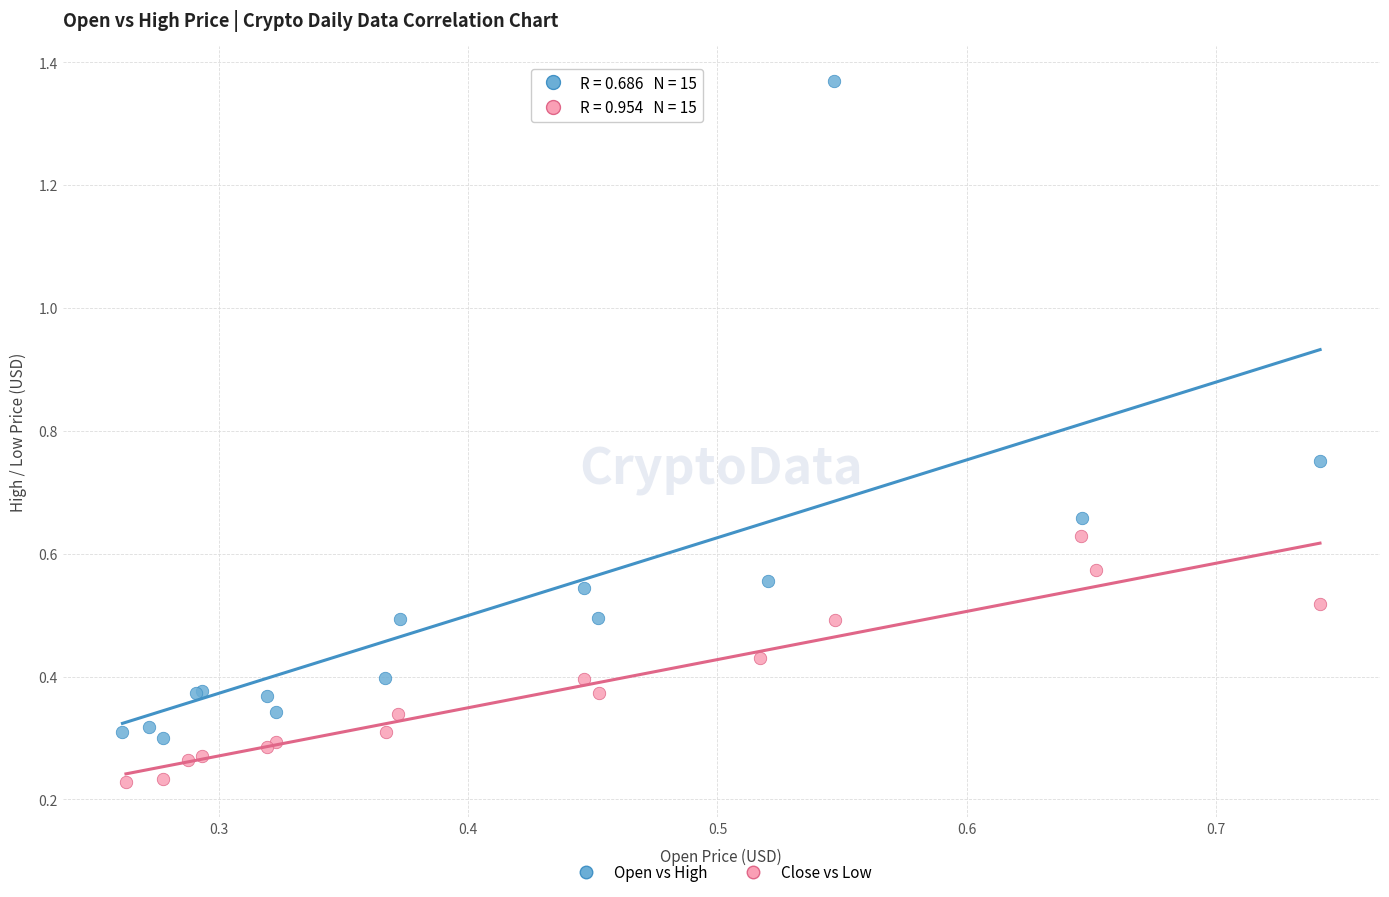

Which series reaches the maximum Y coordinate?

Open vs High